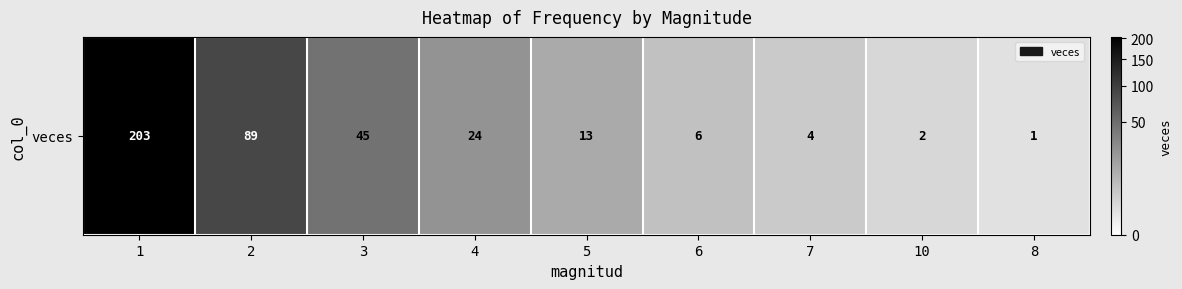

Where is the data nearest to the value 102?

2